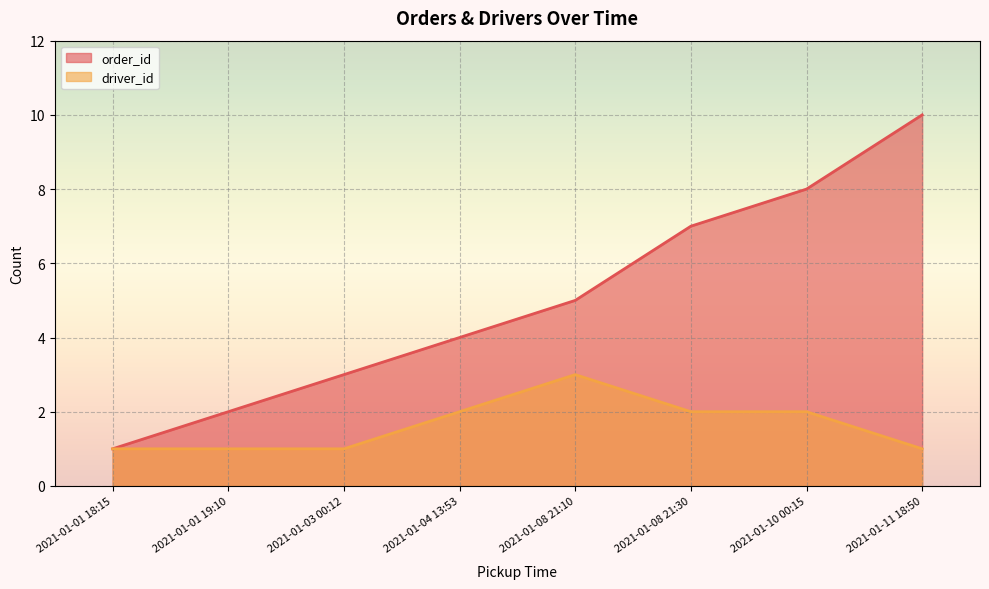

What is the difference between the highest and lowest values at 2021-01-03 00:12?

2